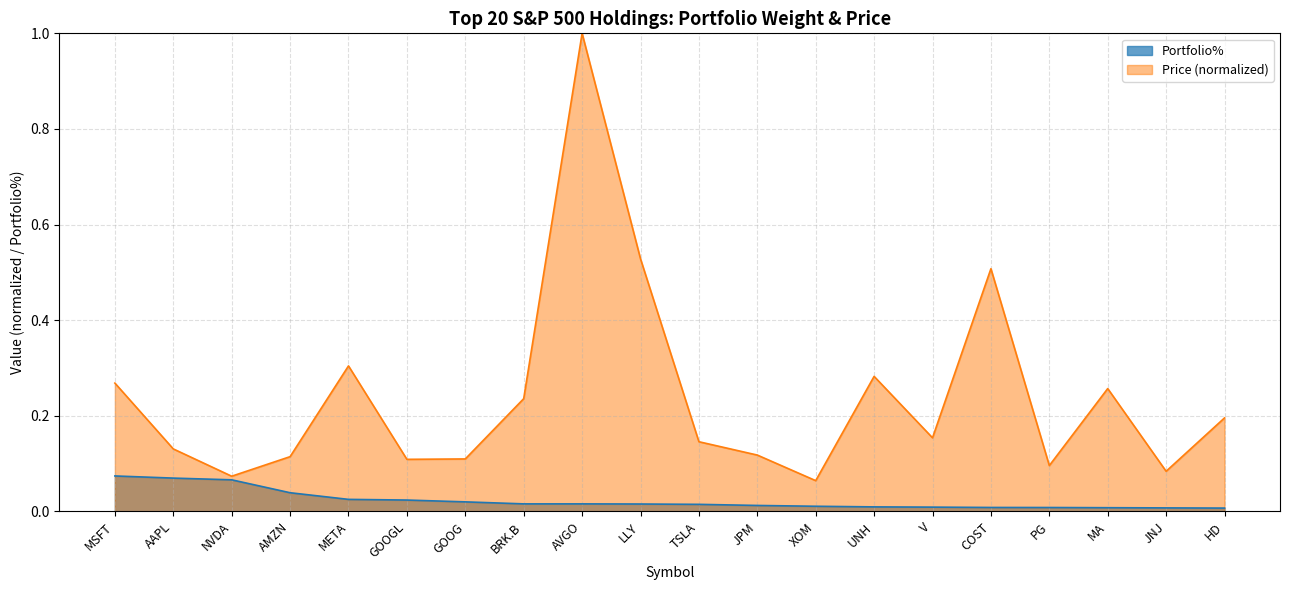

Which series changed the most between PG and MA?

Price (normalized)